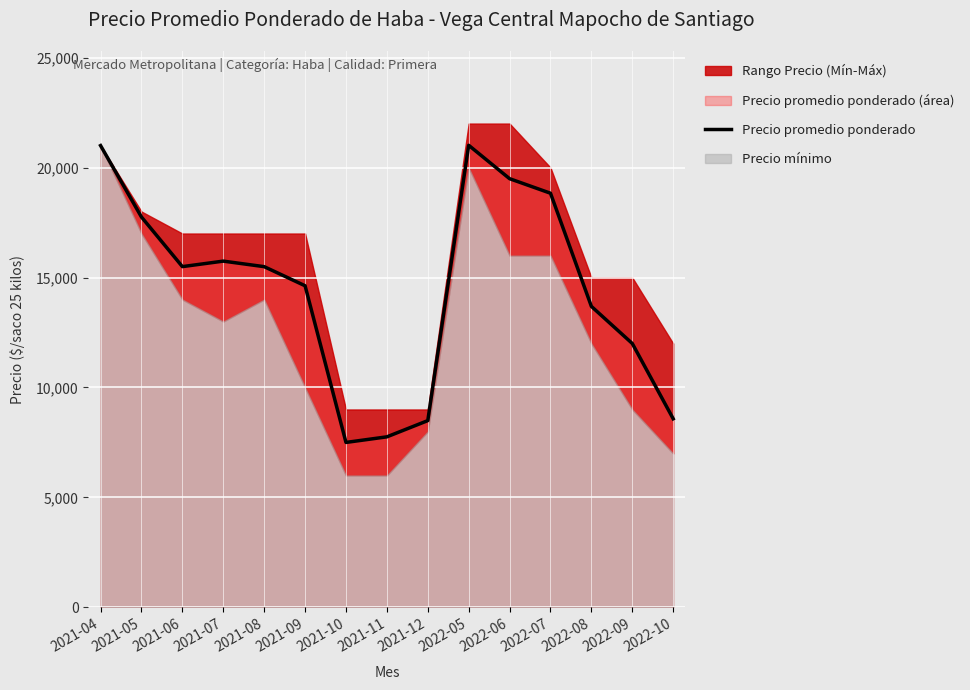

What position from the left is 2021-11?

8